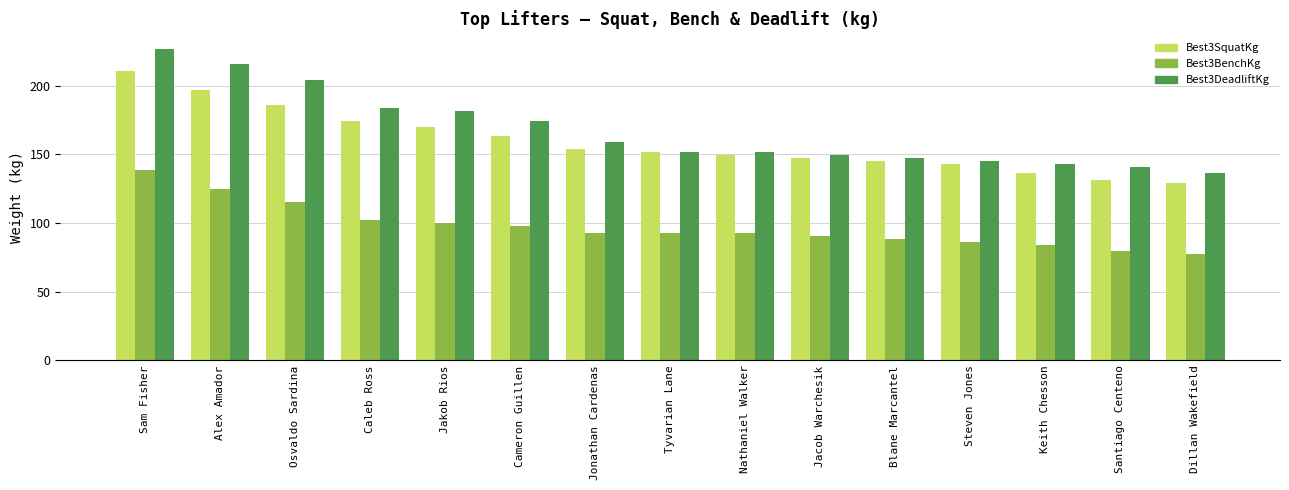

What is the difference between the maximum and minimum values in the Best3DeadliftKg series?

90.7